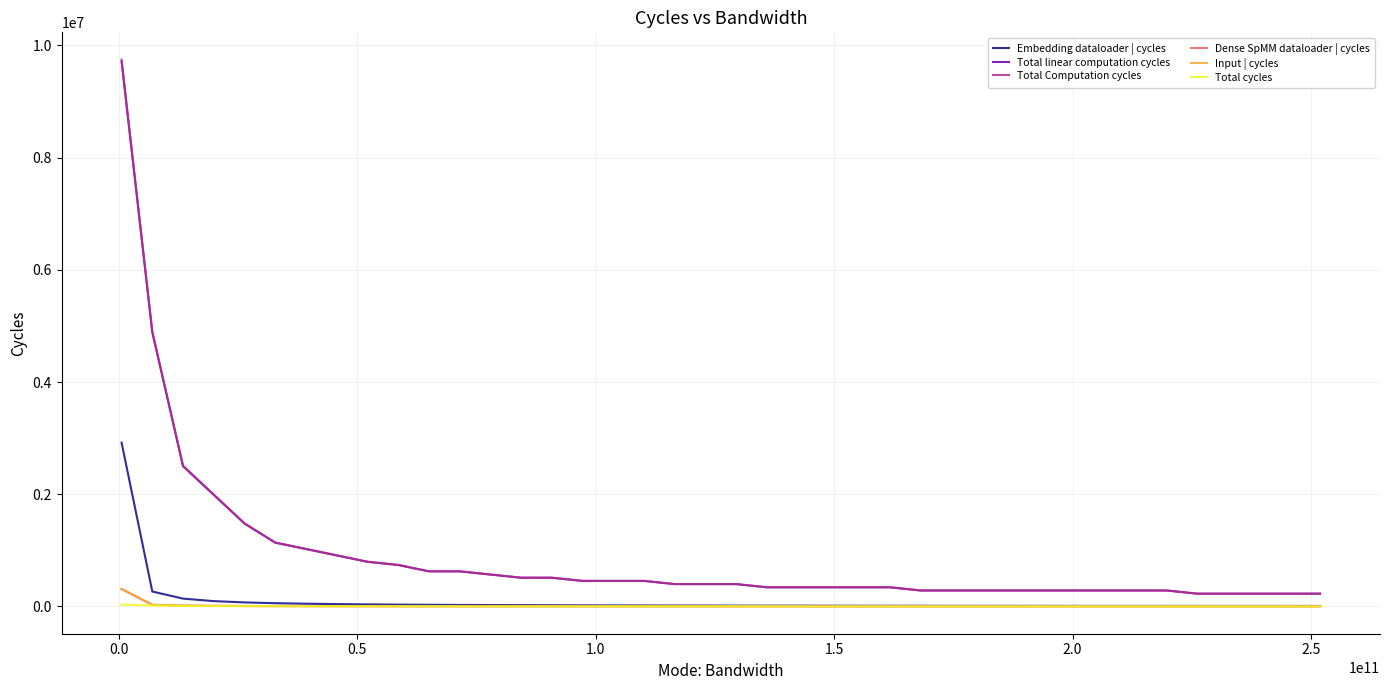

True or false: Input | cycles and Total Computation cycles intersect in this chart.

False